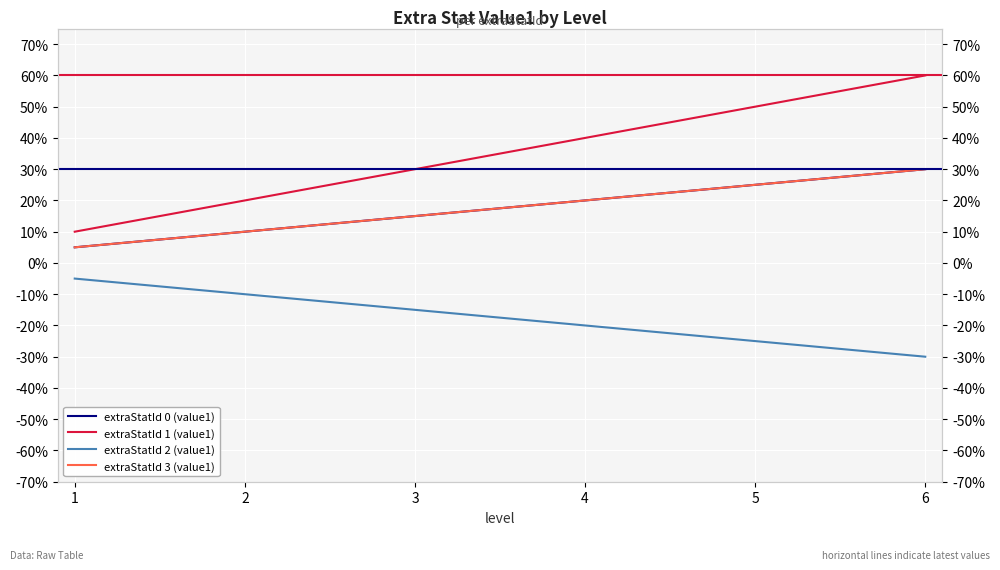

True or false: extraStatId 2 (value1) has a value of -0.5 at 6.

False